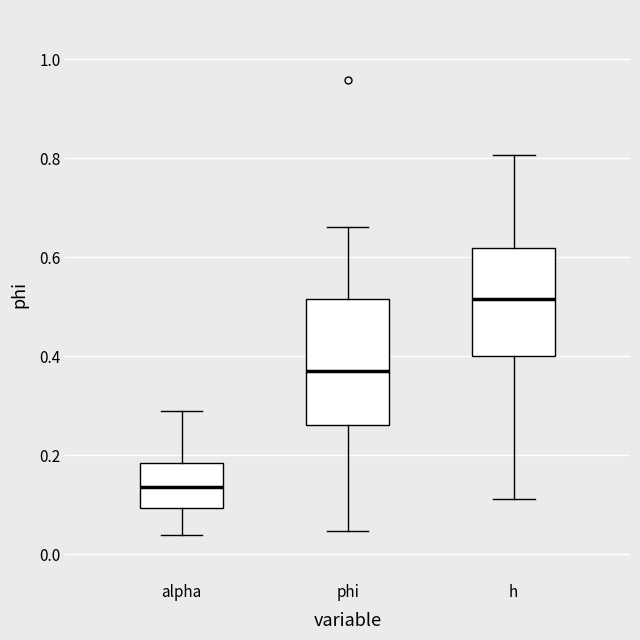

Which box has the lowest median line?

alpha